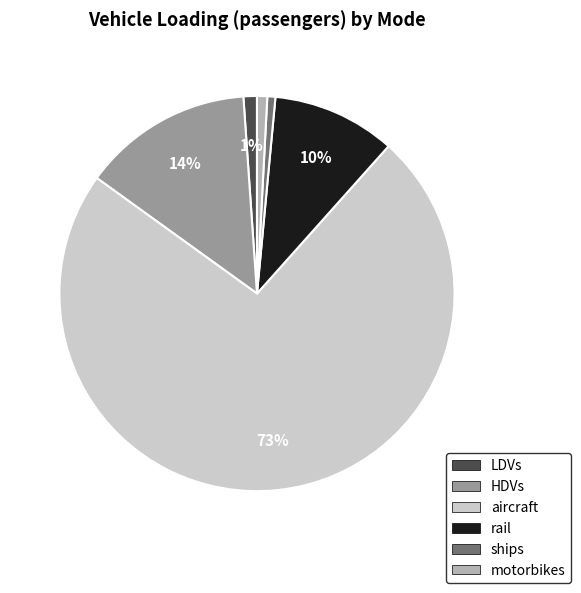

Is it true that motorbikes is 1% of the pie?

True